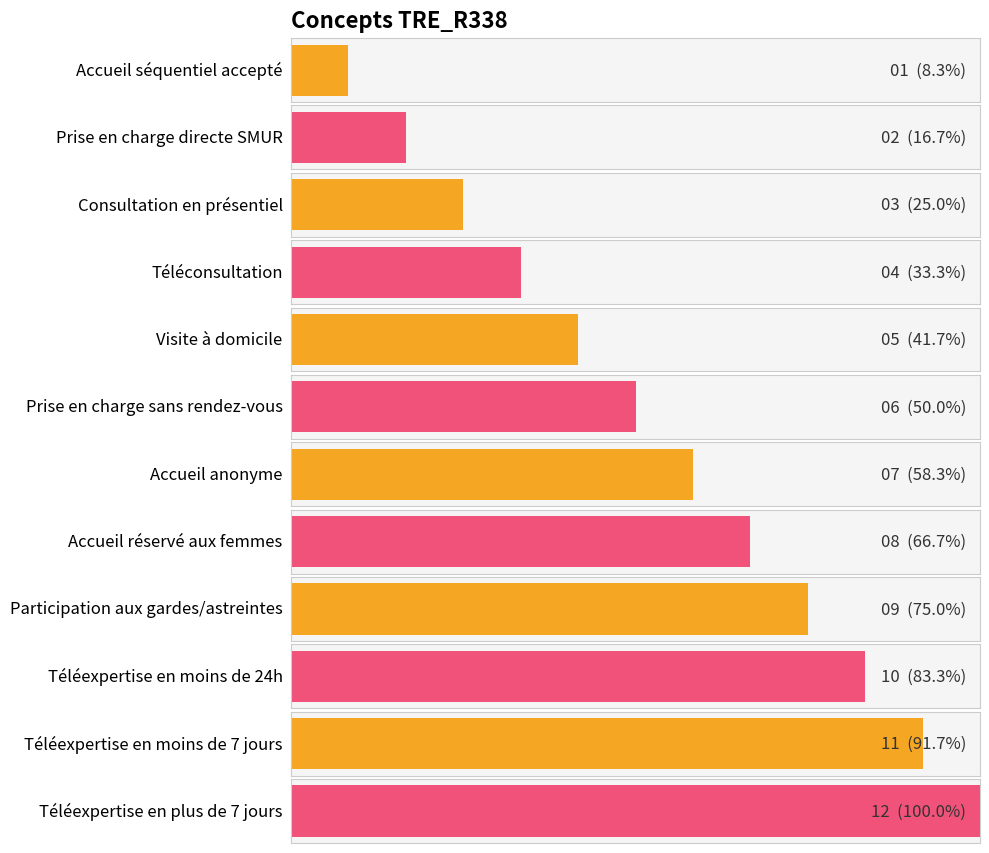

What is the label of the 12th bar from the left?

Téléexpertise en plus de 7 jours